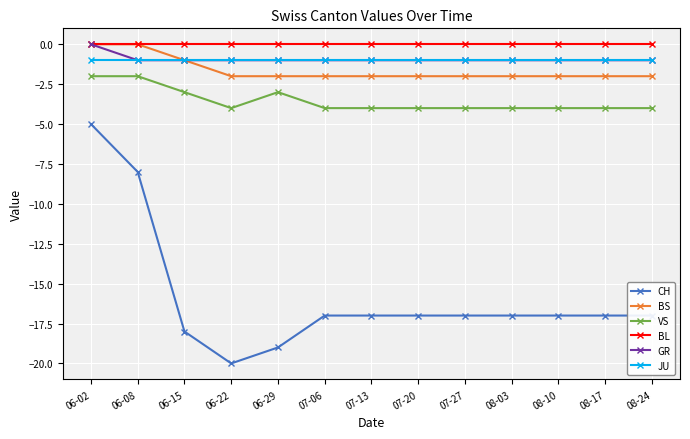

What is the spread (max minus min) of values at 08-10?

17